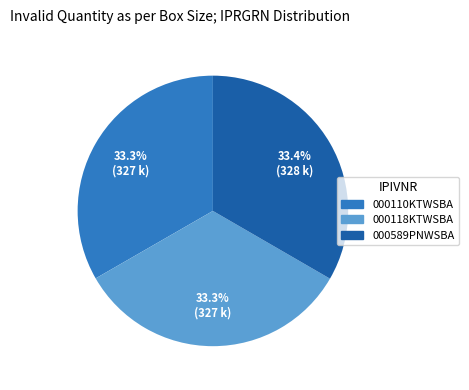

To the nearest percent, what percentage of the pie is 000110KTWSBA?

33%